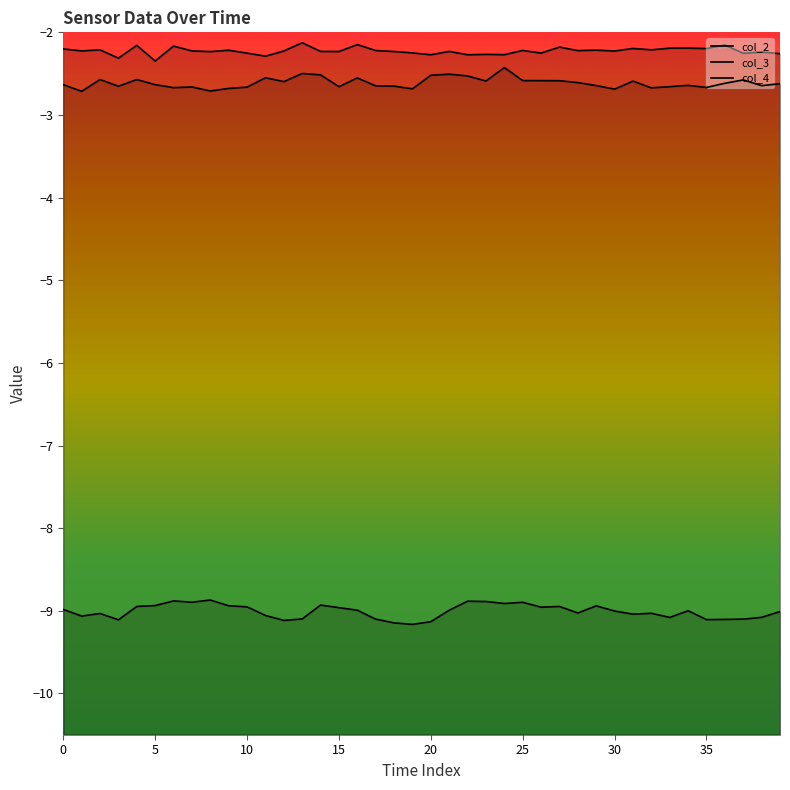

In col_2, how many points are higher than both neighbors (excluding endpoints)?

14